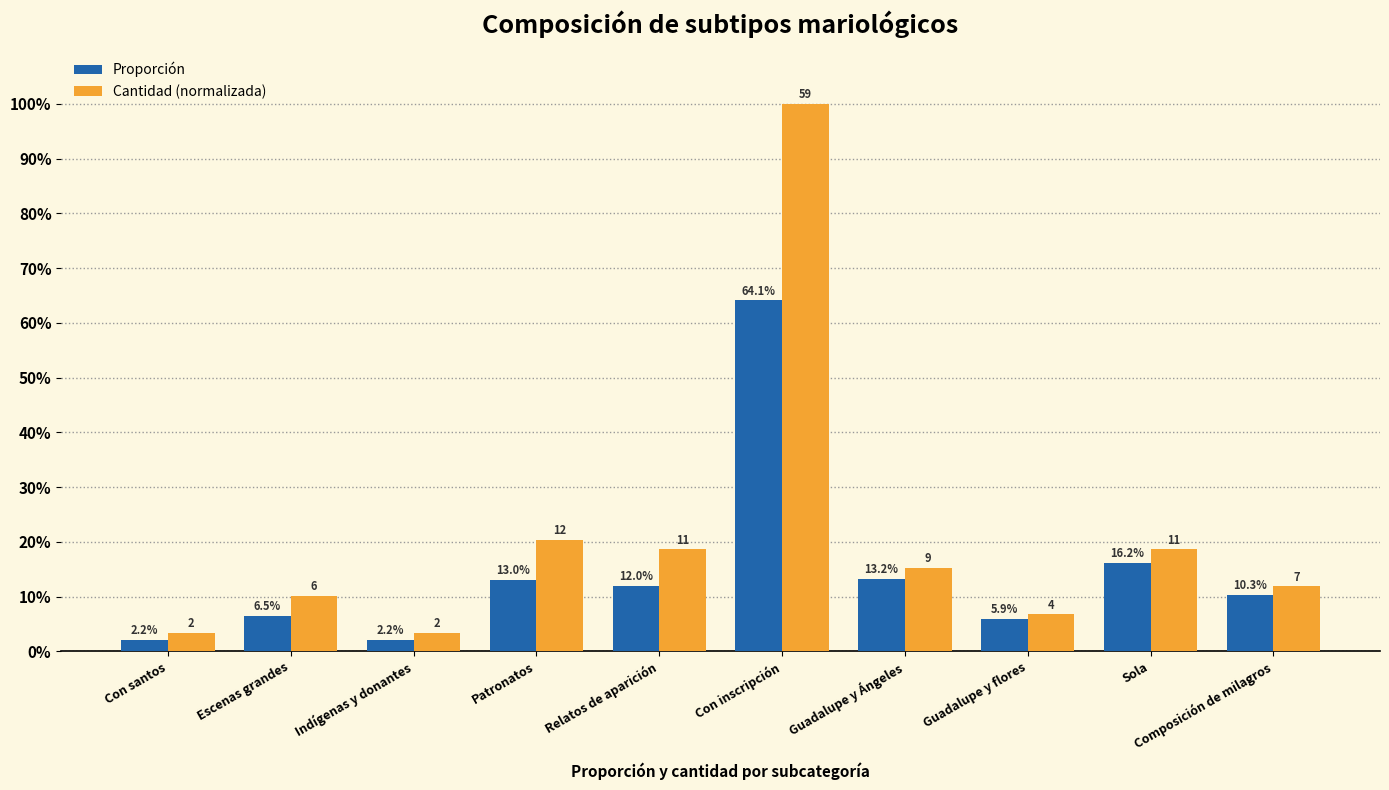

What are all the series names shown in the legend?

Proporción, Cantidad (normalizada)